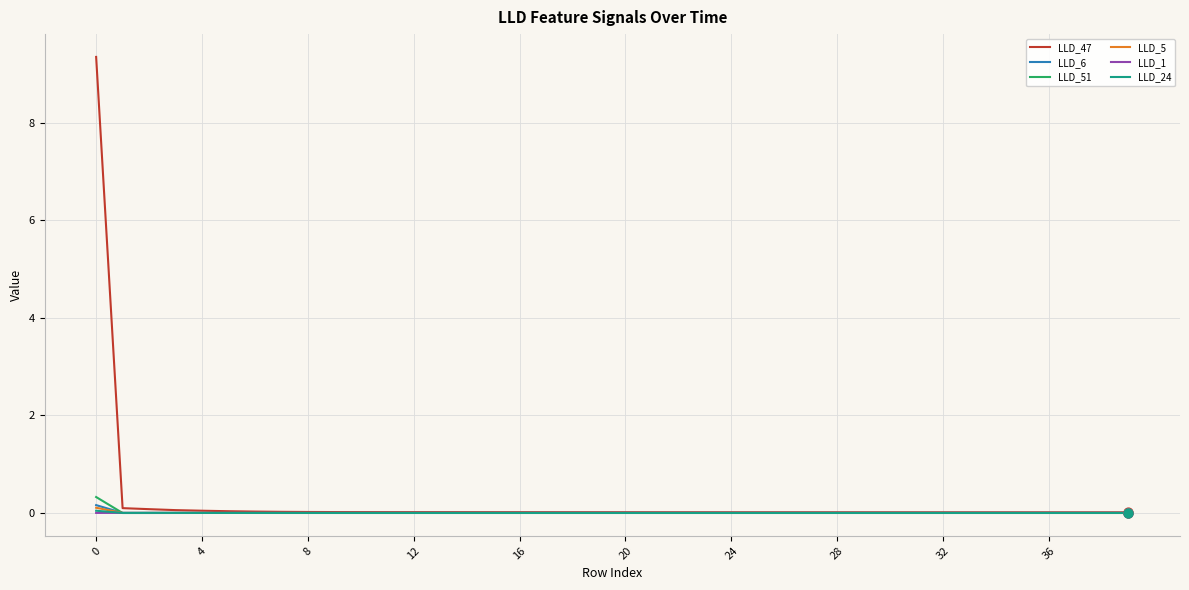

At how many categories does at least one series exceed 5?

1